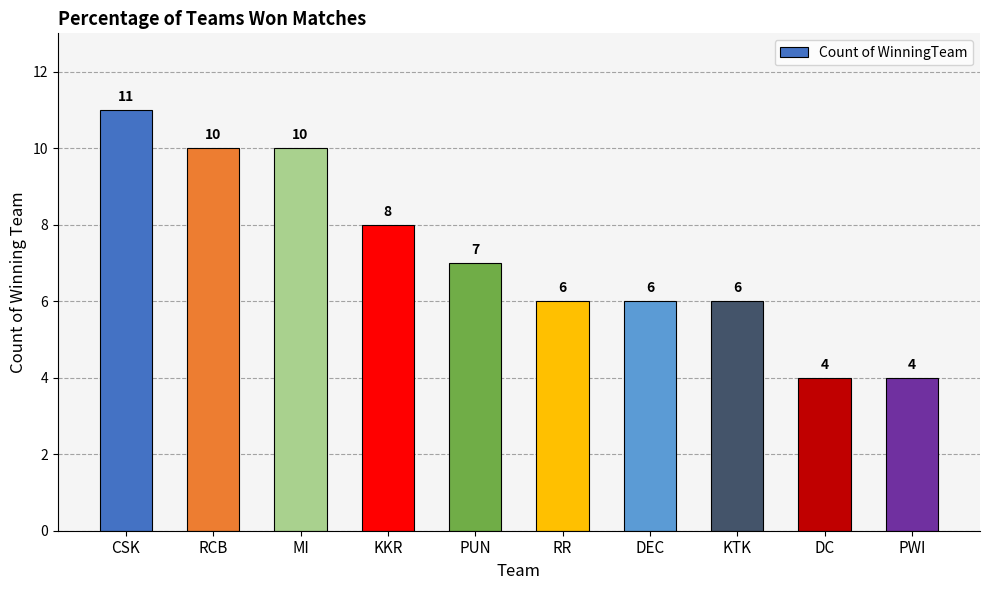

What is the sum of all values?

72